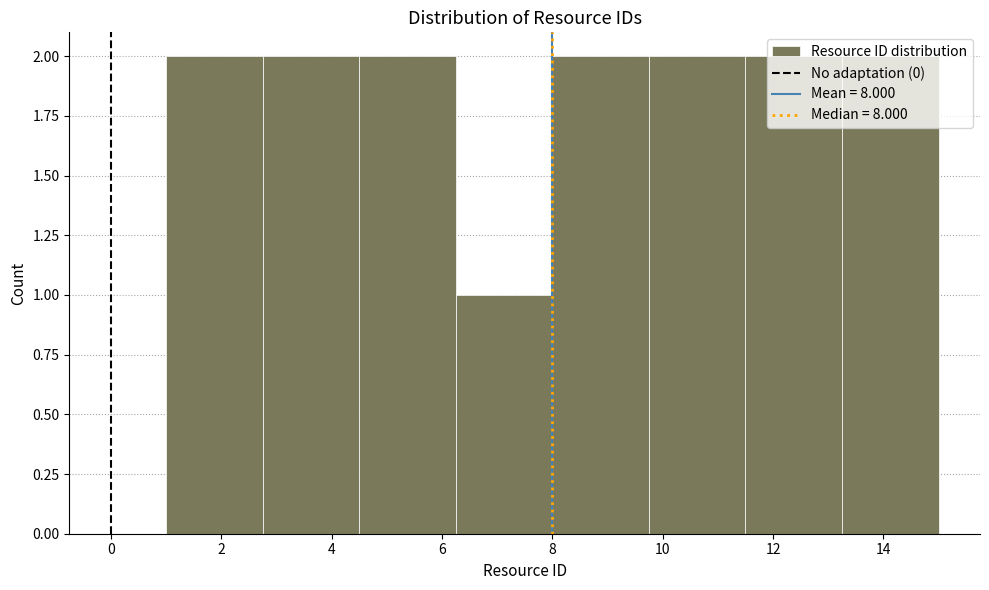

How tall is the bar that spans 4.50 to 6.25 on the x-axis? Neither the bar edges nor the heights are printed on the chart, so give them approximately, as read against the axes.

2